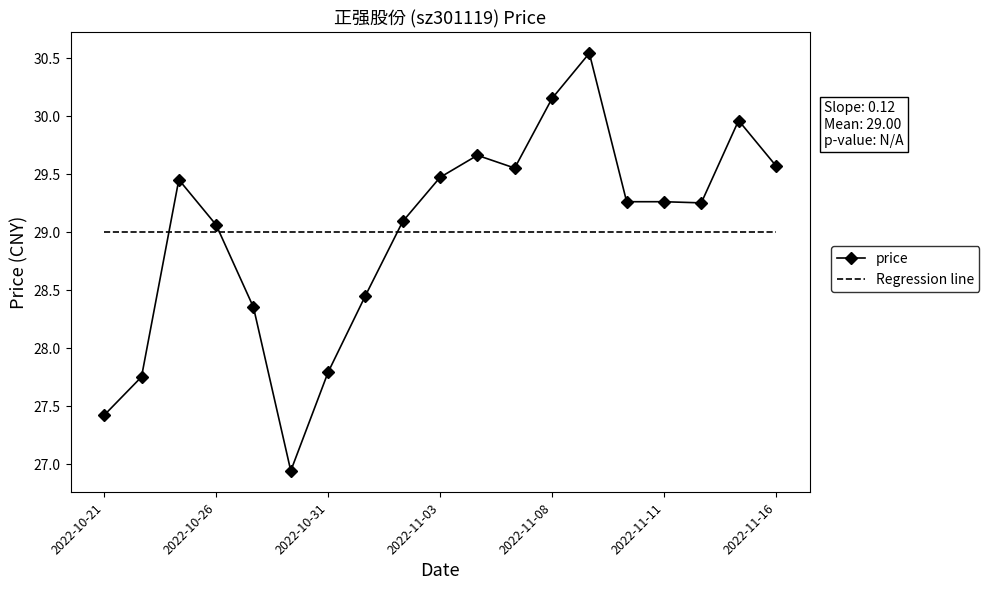

Which series has the largest range (max minus min)?

price